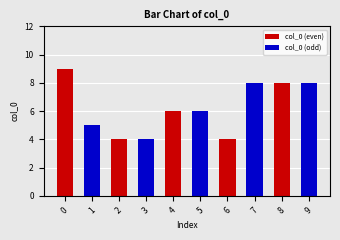

Between 0 and 4, which series saw the biggest shift?

col_0 (even)